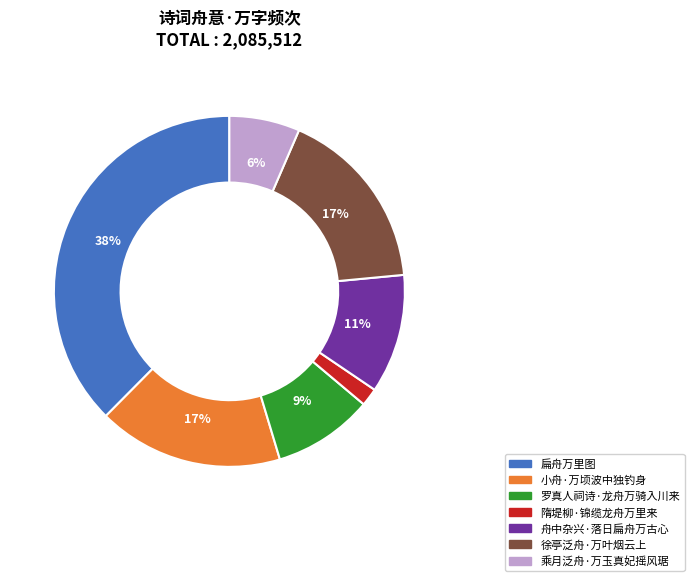

Which category has the smallest portion of the pie?

隋堤柳·锦缆龙舟万里来